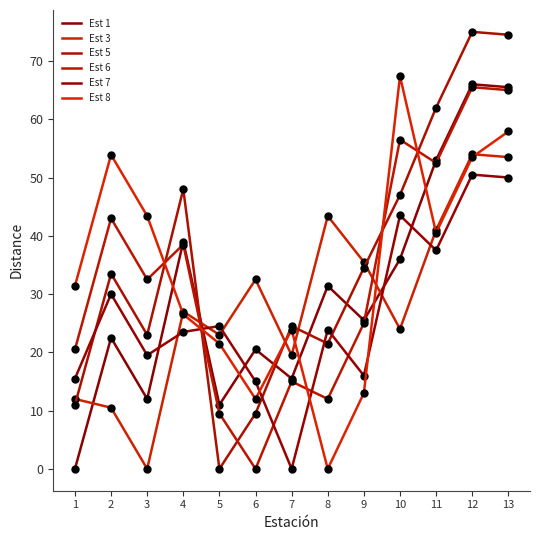

Reading right to left, transcribe all the data shown in this chart.

Est 1: 65.5	66.0	53.0	36.0	25.5	31.4	15.5	20.5	11.0	39.0	12.0	22.5	0.0
Est 3: 53.5	54.0	41.0	24.0	35.5	43.4	19.5	32.5	23.0	27.0	0.0	10.5	12.0
Est 5: 74.5	75.0	62.0	47.0	34.5	21.5	24.5	9.5	0.0	48.0	23.0	33.5	11.0
Est 6: 65.0	65.5	52.5	56.5	25.0	12.0	15.0	0.0	9.5	38.5	32.5	43.0	20.5
Est 7: 50.0	50.5	37.5	43.5	16.0	23.9	0.0	15.0	24.5	23.5	19.5	30.0	15.5
Est 8: 57.9	53.5	40.5	67.4	13.0	0.0	23.9	12.0	21.5	26.5	43.4	53.9	31.4